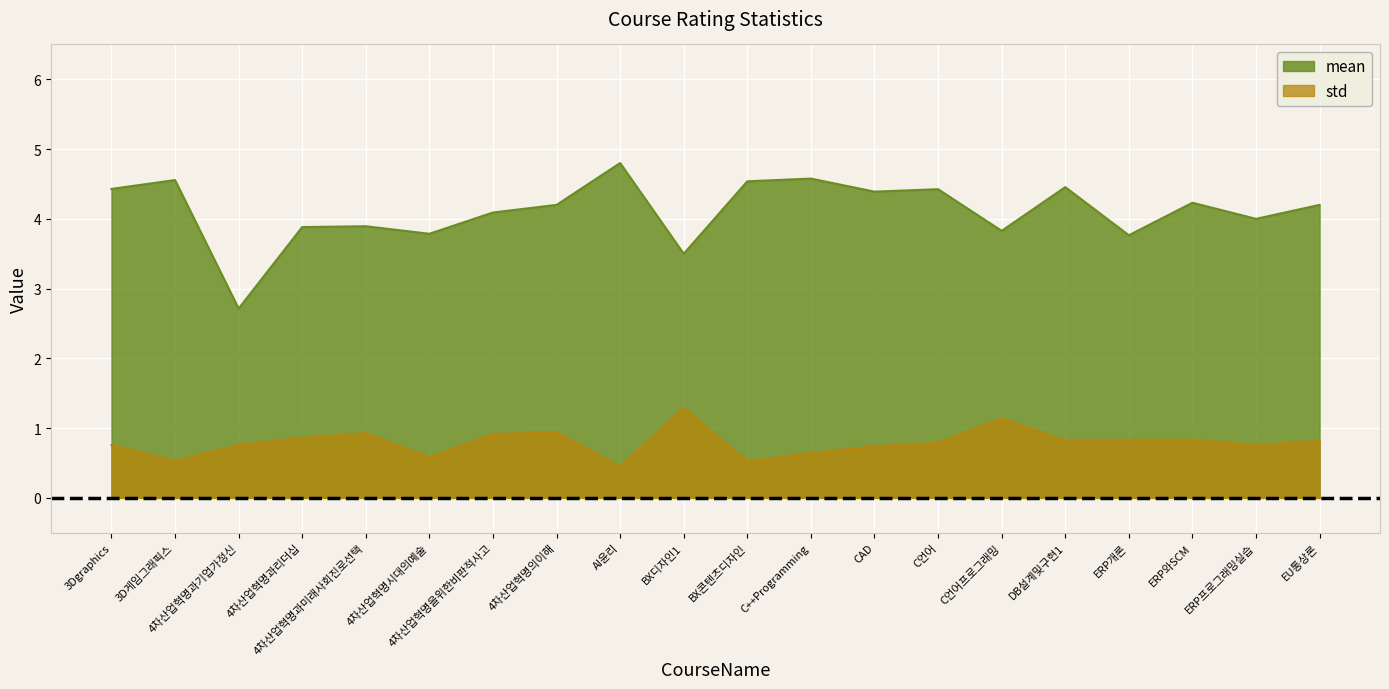

What is the maximum value for mean?

4.8